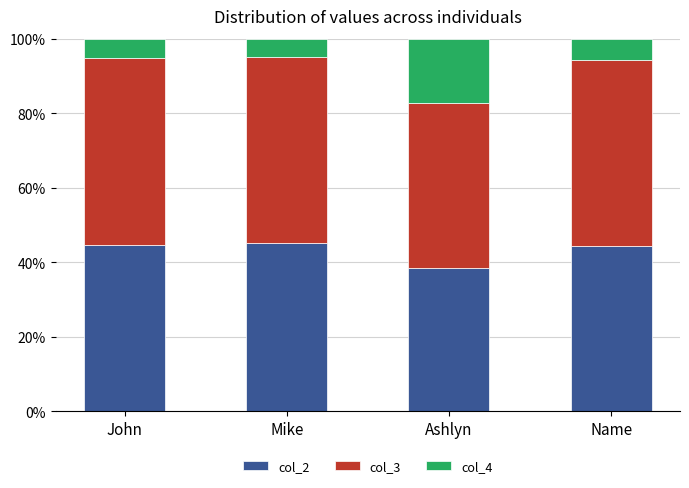

What is the lowest value of the col_2 series?

38.6